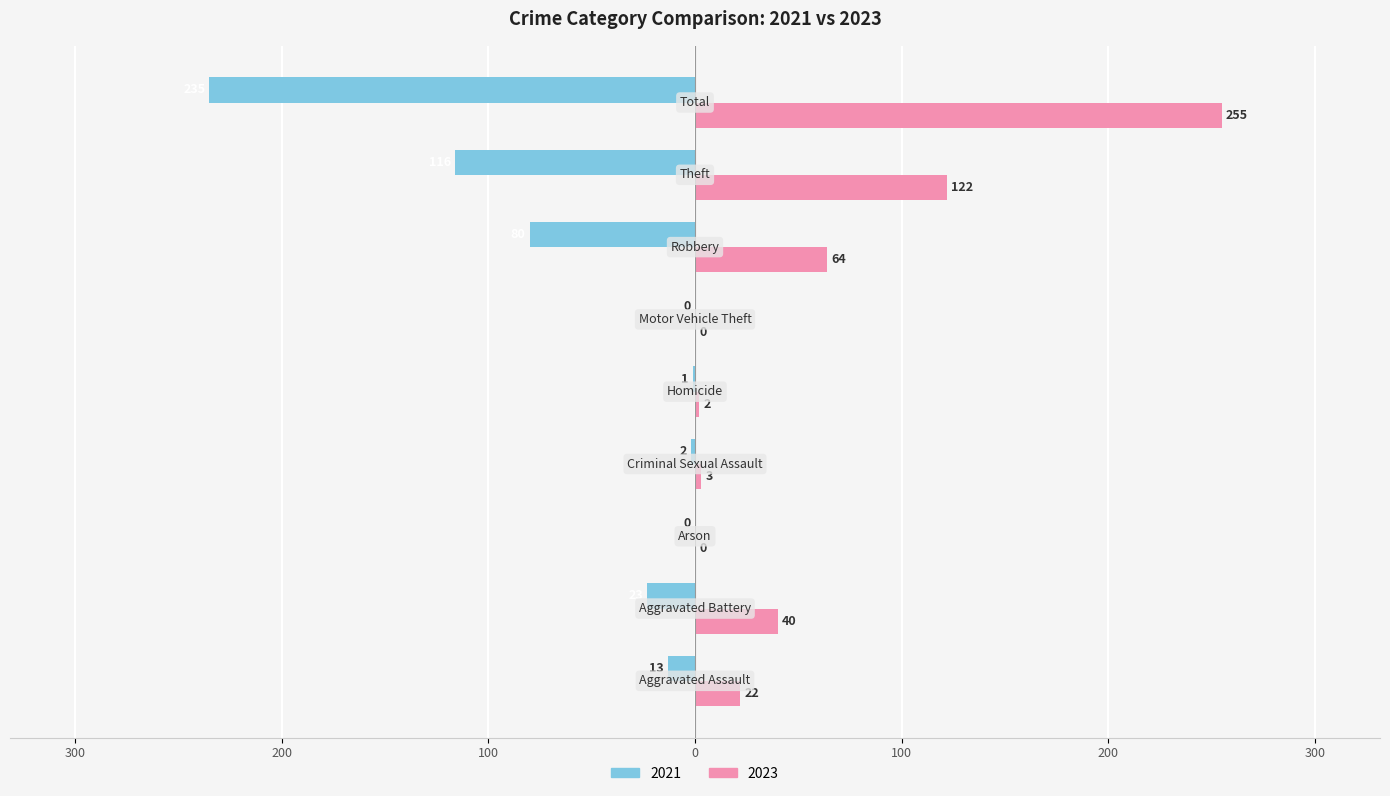

What are all the series names shown in the legend?

2021, 2023